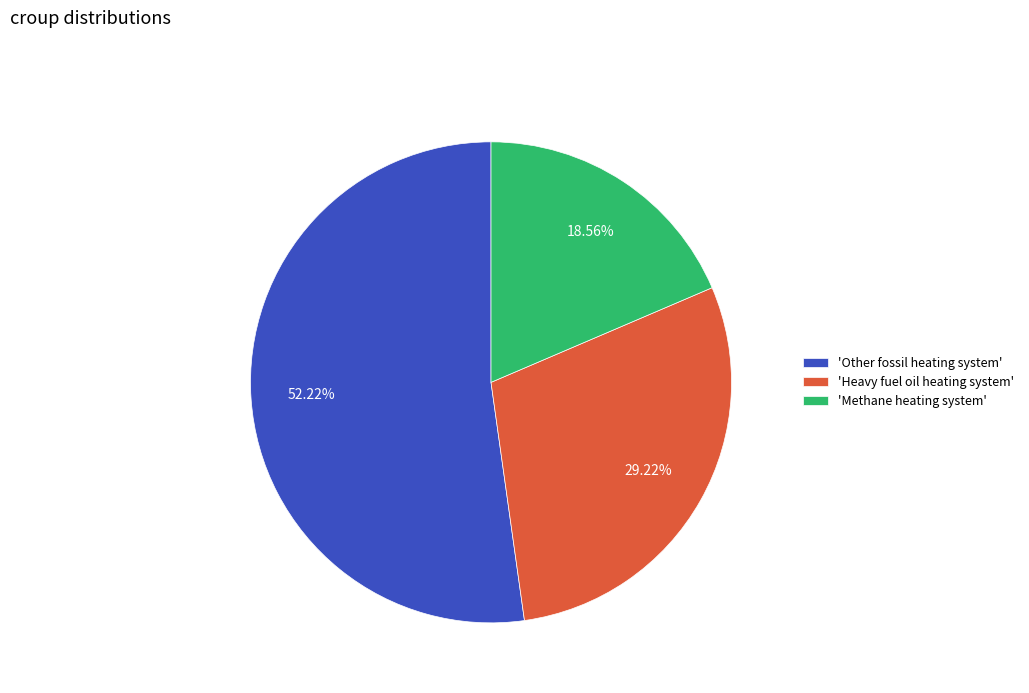

Which slice represents more than half of the pie?

'Other fossil heating system'